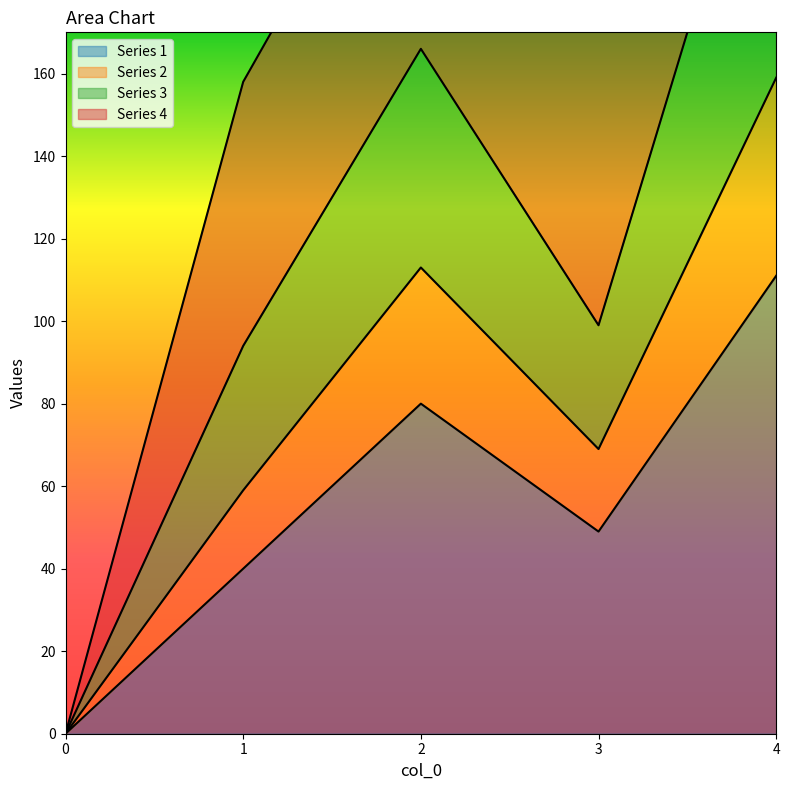

What is the difference between the highest and lowest values at 2?

86